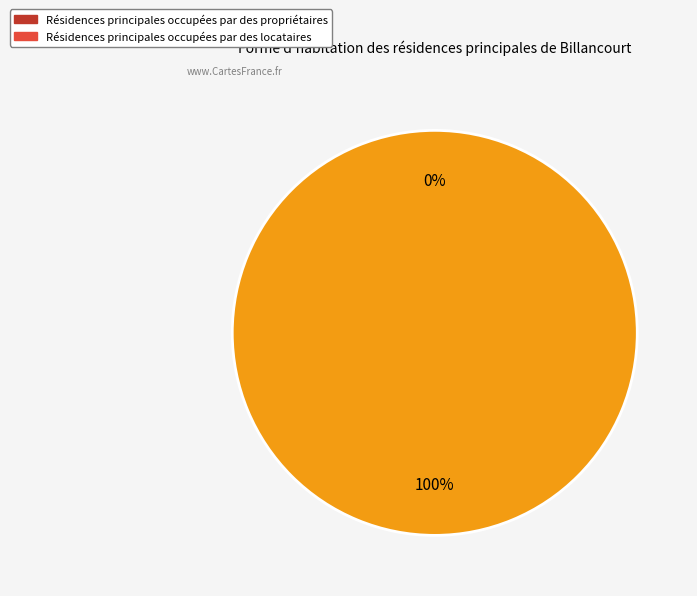

Which slice is the largest?

1